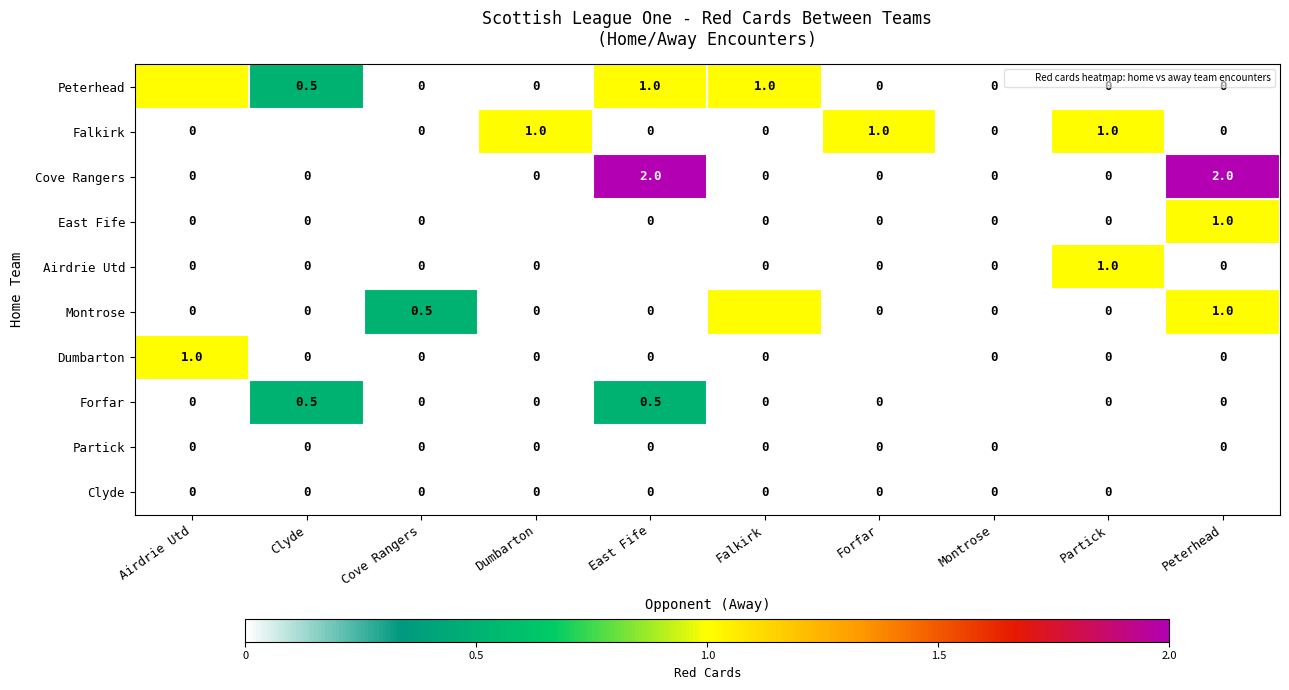

How many values in the Forfar series exceed 0?

2